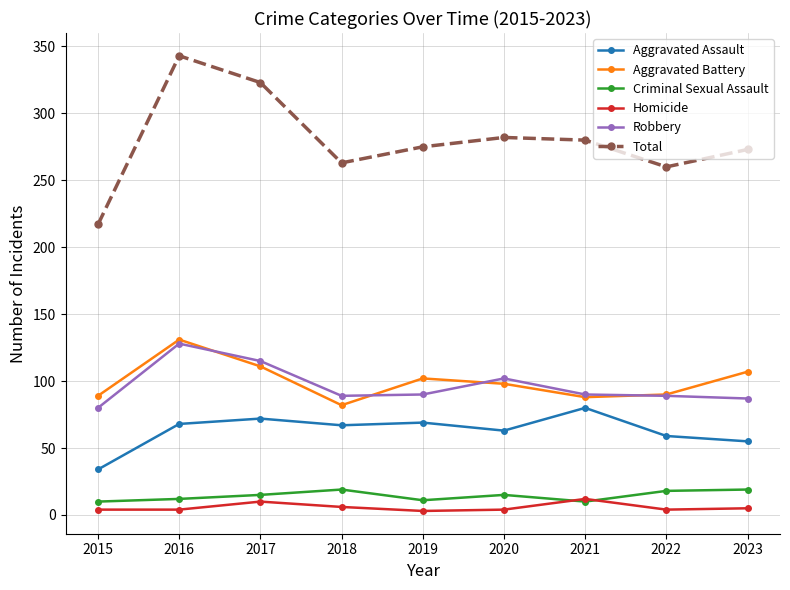

At which category does Robbery reach its first local peak?

2016